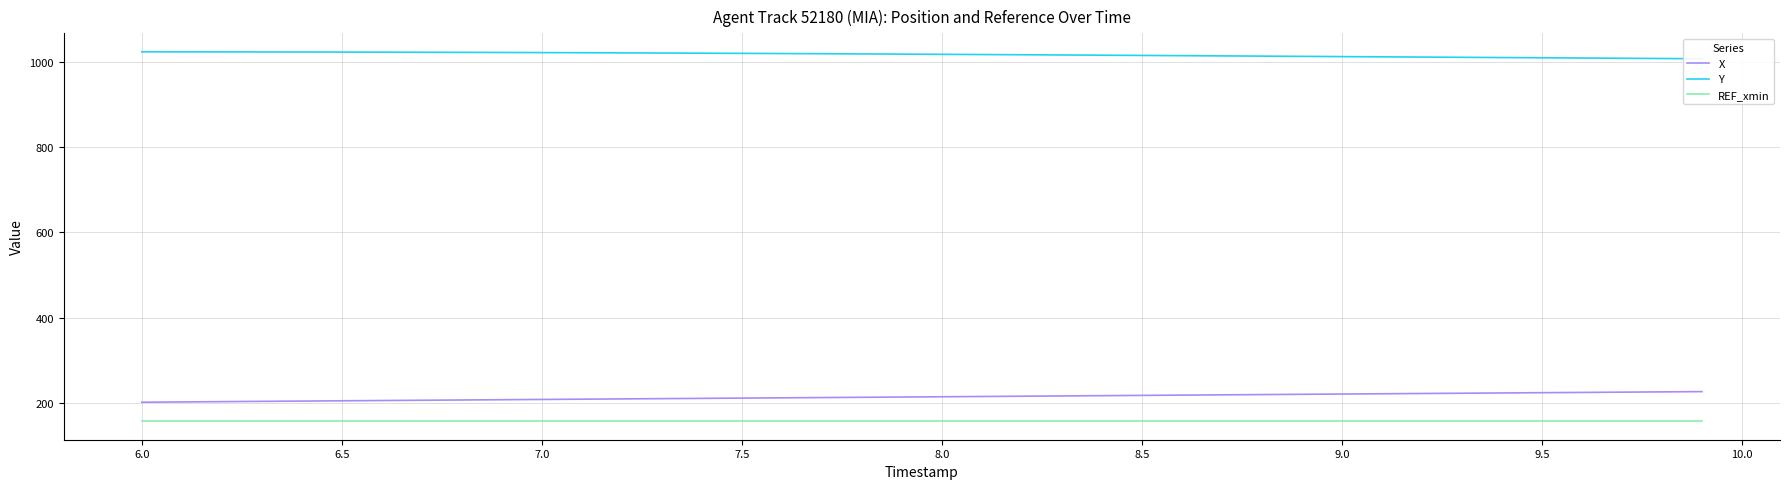

What is the minimum value for REF_xmin?

157.9